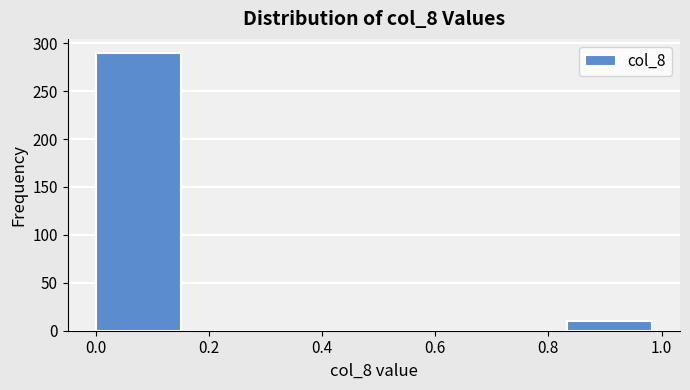

Which range on the x-axis has the tallest bar?

0.00 to 0.16